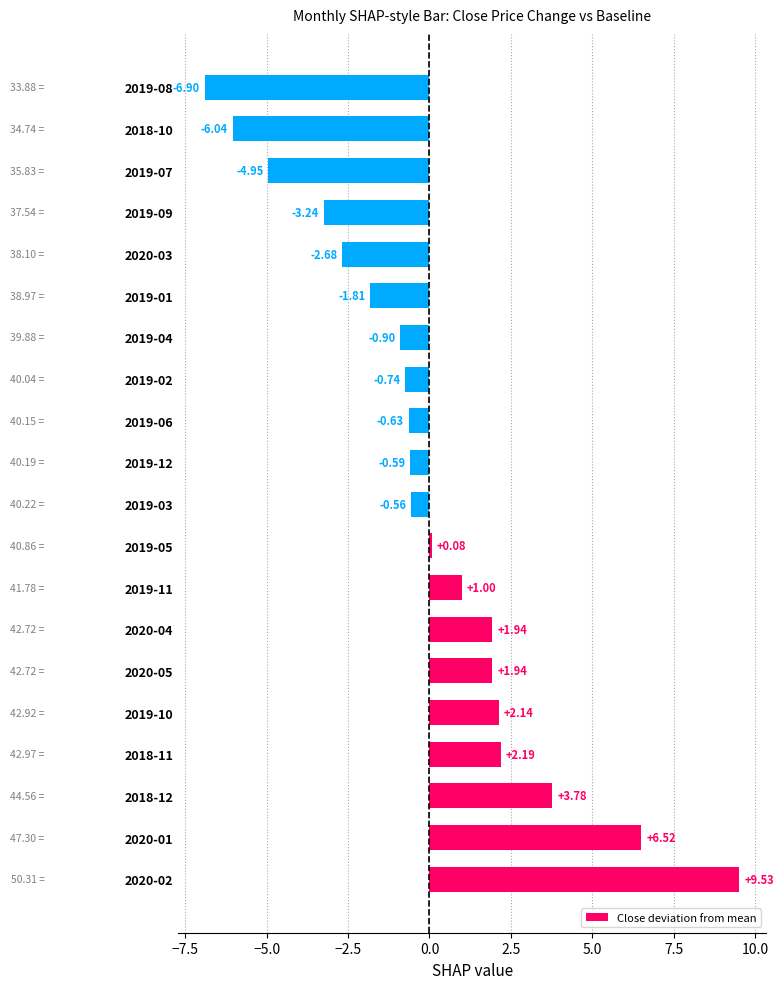

At which category does the chart reach its minimum across all series?

2019-08